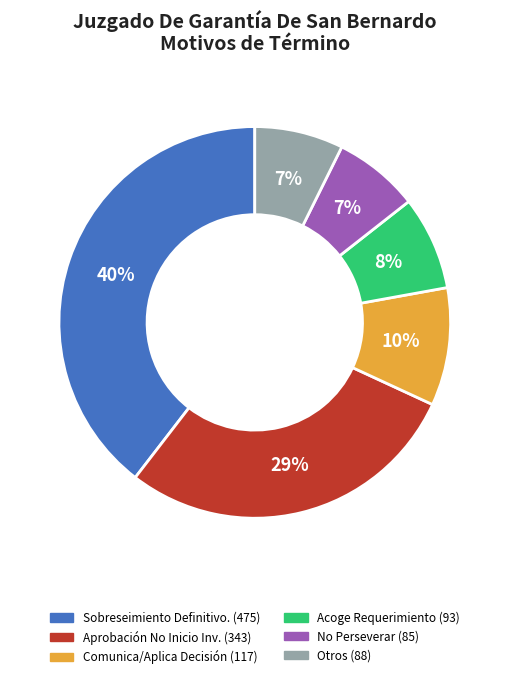

Is there a majority slice in this chart?

No